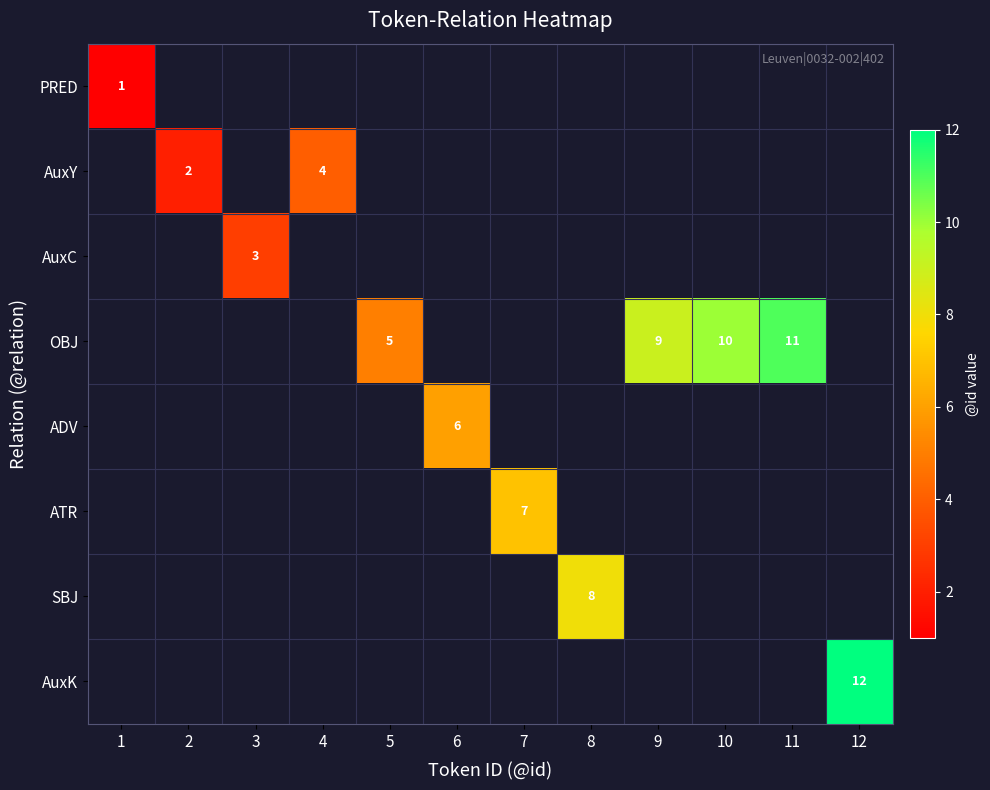

Which category has the highest value across all series?

12